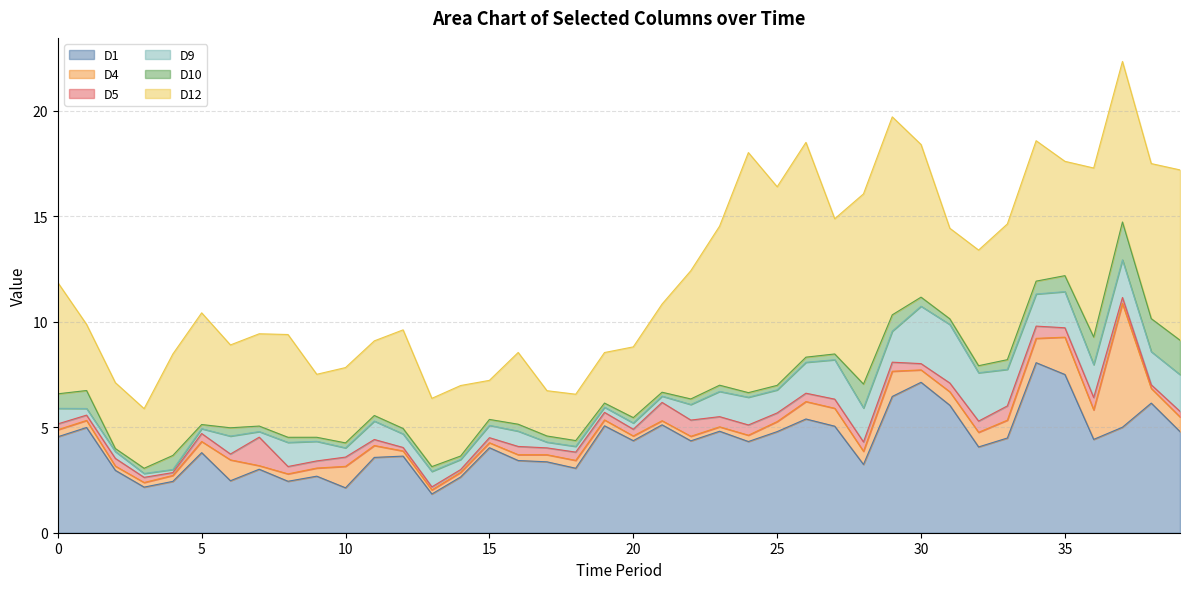

The value of D5 at 35 is 0.2. True or false?

False